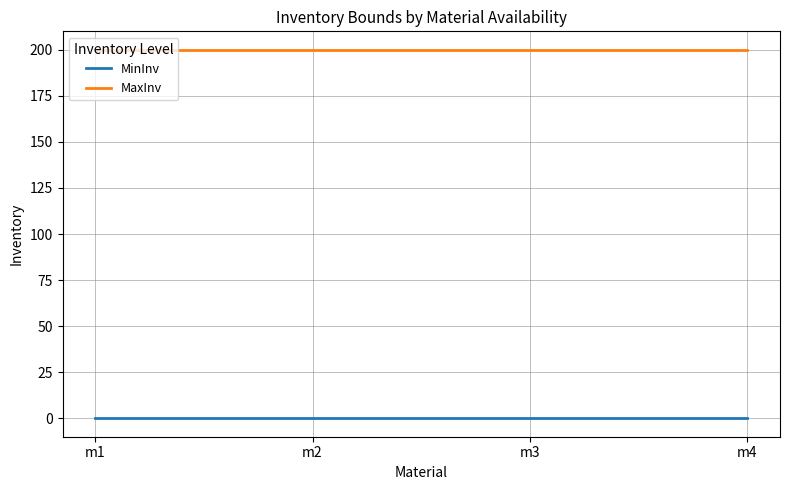

At m4, list the series in order from largest to smallest.

MaxInv, MinInv